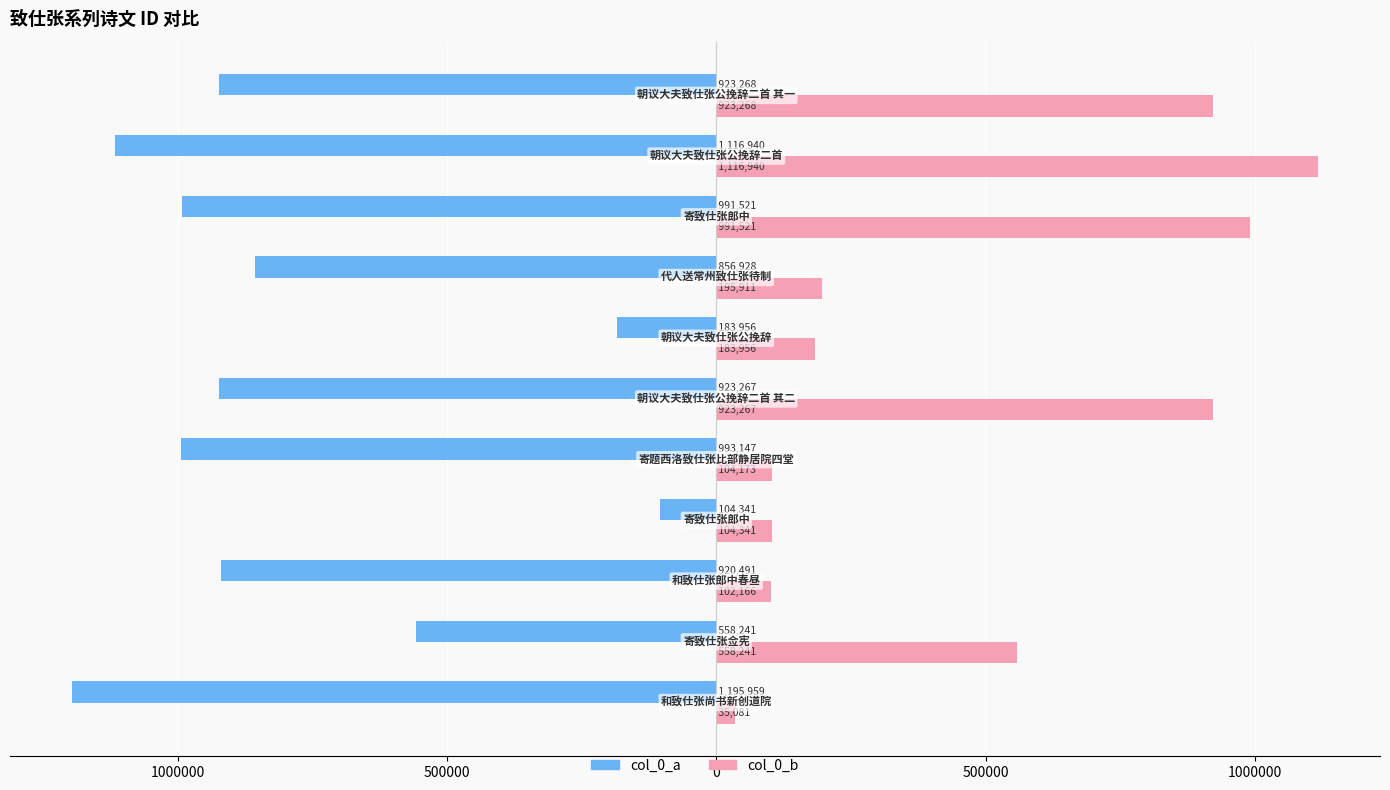

What are all the series names shown in the legend?

col_0_a, col_0_b